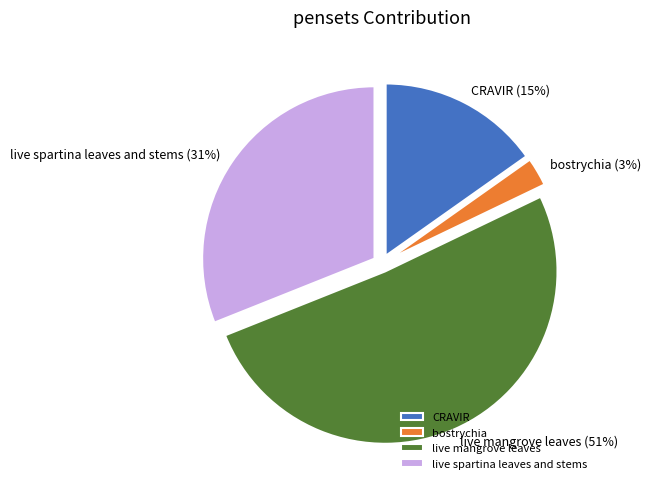

True or false: live spartina leaves and stems accounts for 31% of the total.

True